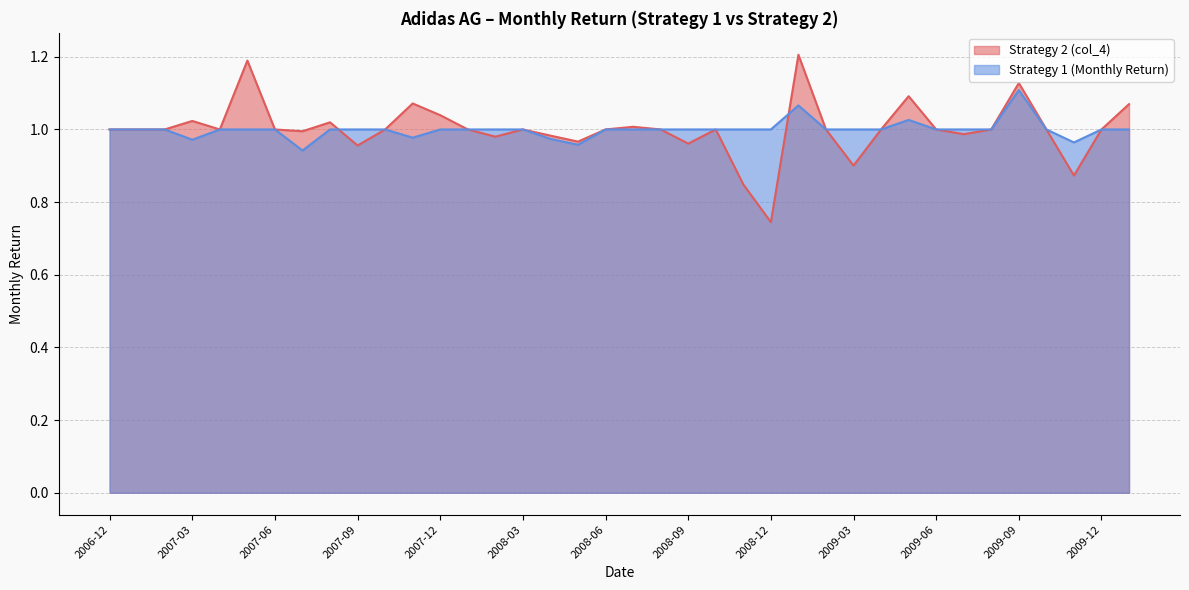

What is the average value of the Strategy 2 (col_4) series?

1.0